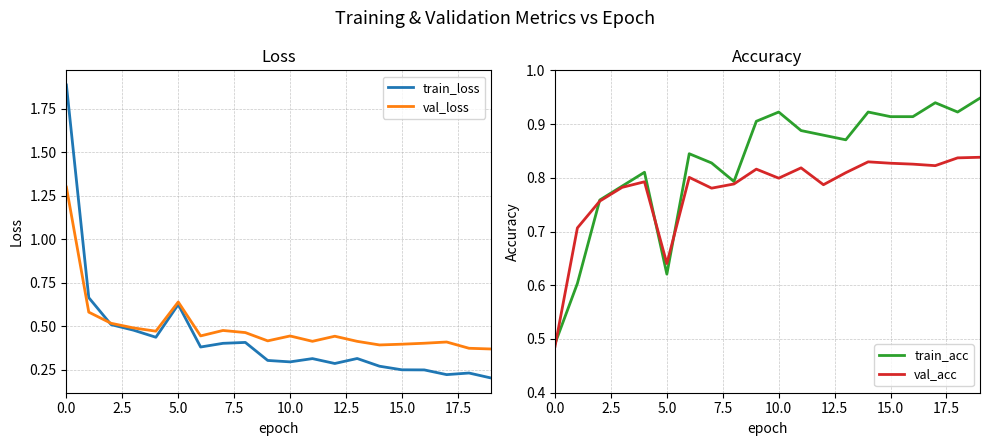

Reading right to left, transcribe all the data shown in this chart.

train_loss: 0.2	0.2	0.2	0.2	0.2	0.3	0.3	0.3	0.3	0.3	0.3	0.4	0.4	0.4	0.6	0.4	0.5	0.5	0.7	1.9
val_loss: 0.4	0.4	0.4	0.4	0.4	0.4	0.4	0.4	0.4	0.4	0.4	0.5	0.5	0.4	0.6	0.5	0.5	0.5	0.6	1.3
train_acc: 0.9	0.9	0.9	0.9	0.9	0.9	0.9	0.9	0.9	0.9	0.9	0.8	0.8	0.8	0.6	0.8	0.8	0.8	0.6	0.5
val_acc: 0.8	0.8	0.8	0.8	0.8	0.8	0.8	0.8	0.8	0.8	0.8	0.8	0.8	0.8	0.6	0.8	0.8	0.8	0.7	0.5